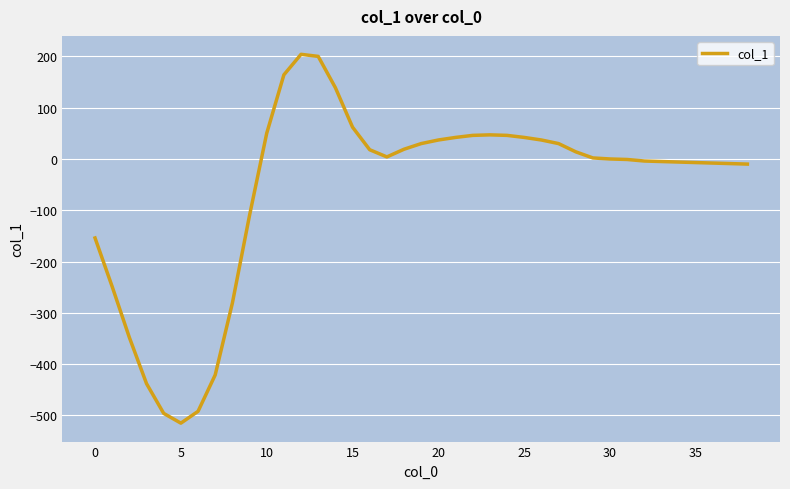

What is the minimum value shown in the chart?

-515